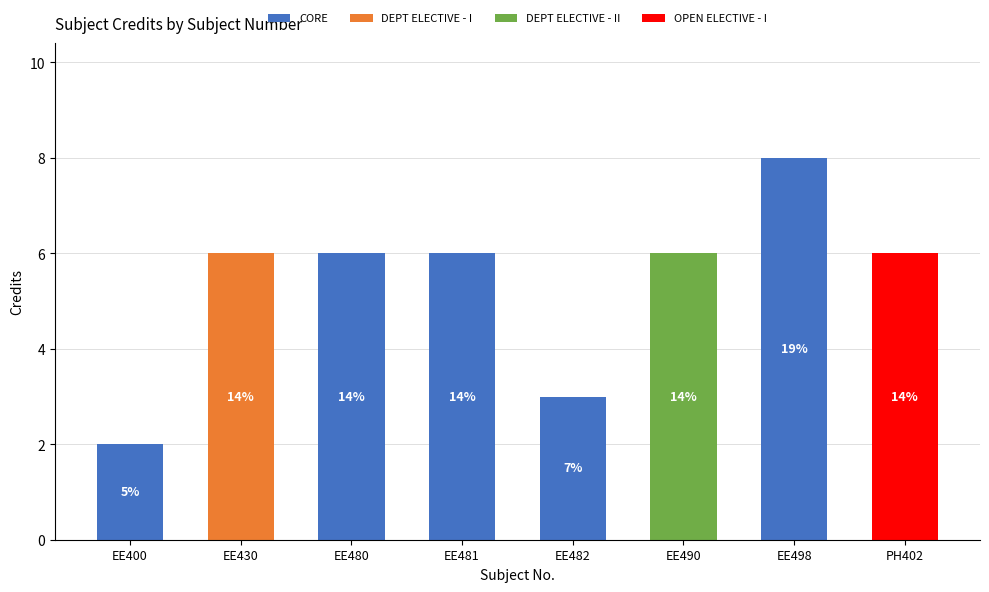

What is the sum of all CORE values?

25